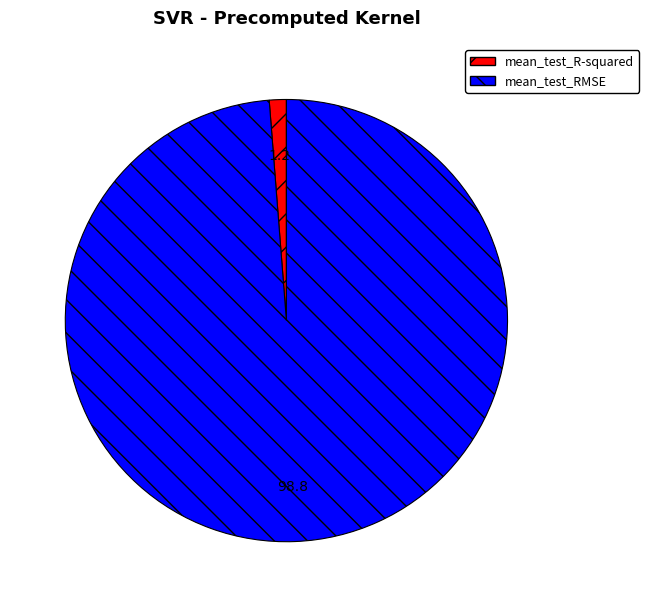

Does mean_test_R-squared account for over 50% of the chart?

No